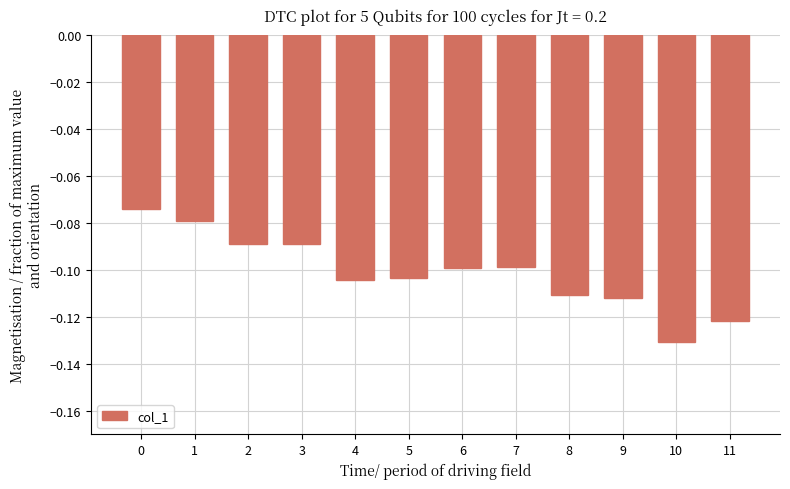

At which category does the chart reach its minimum across all series?

10